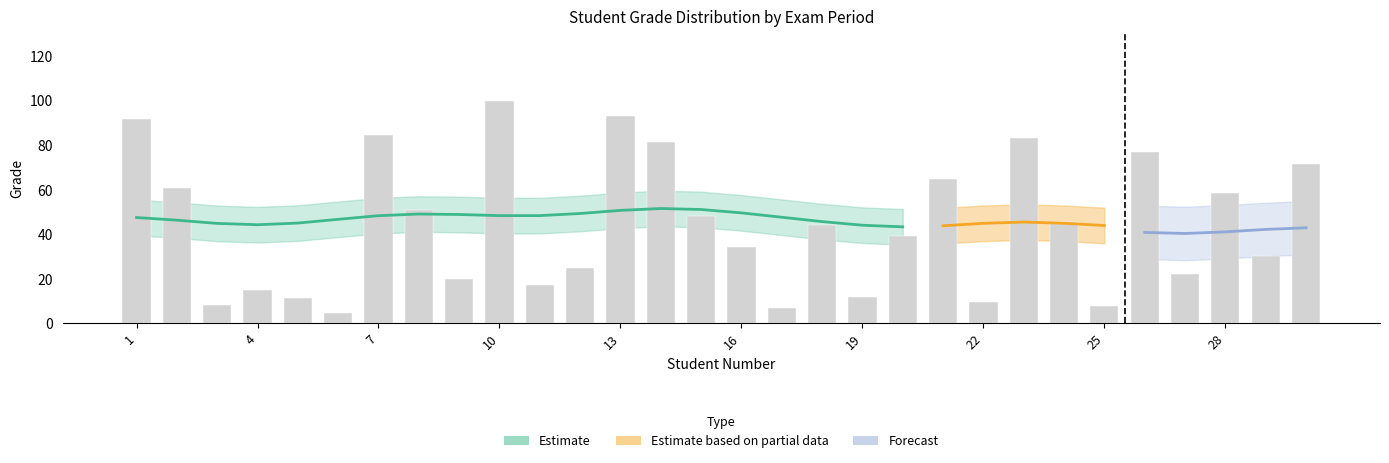

Does the chart contain any negative values?

No